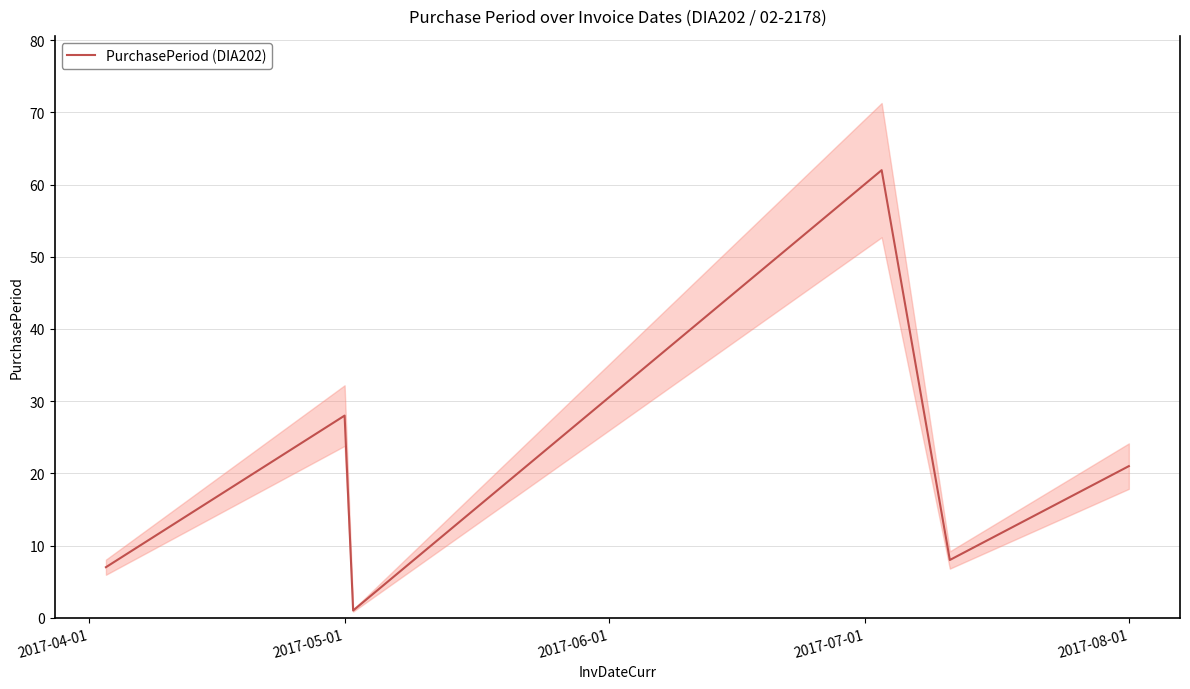

At which label is PurchasePeriod (DIA202) closest to 31?

2017-05-01